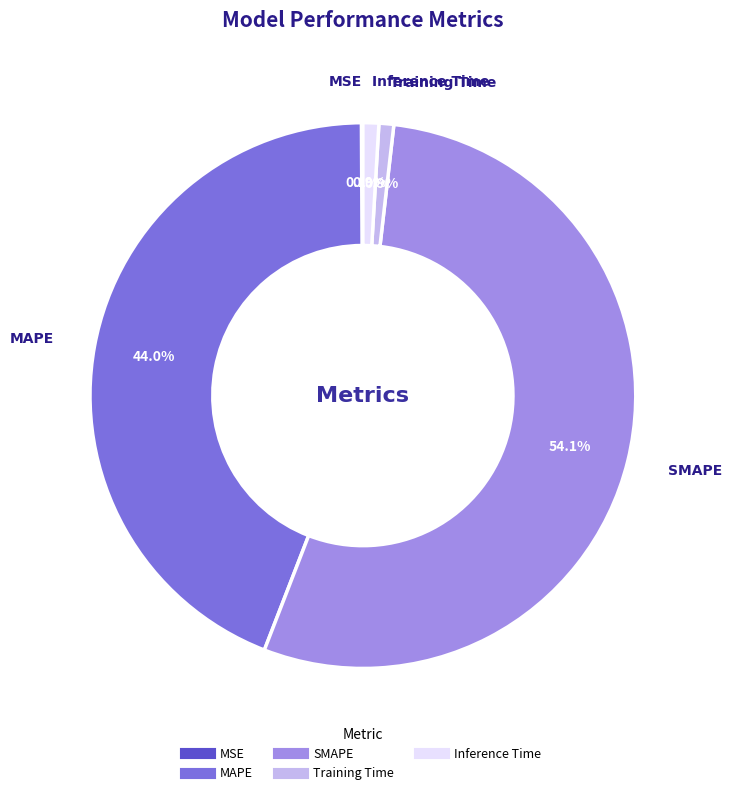

True or false: MAPE accounts for 44% of the total.

True